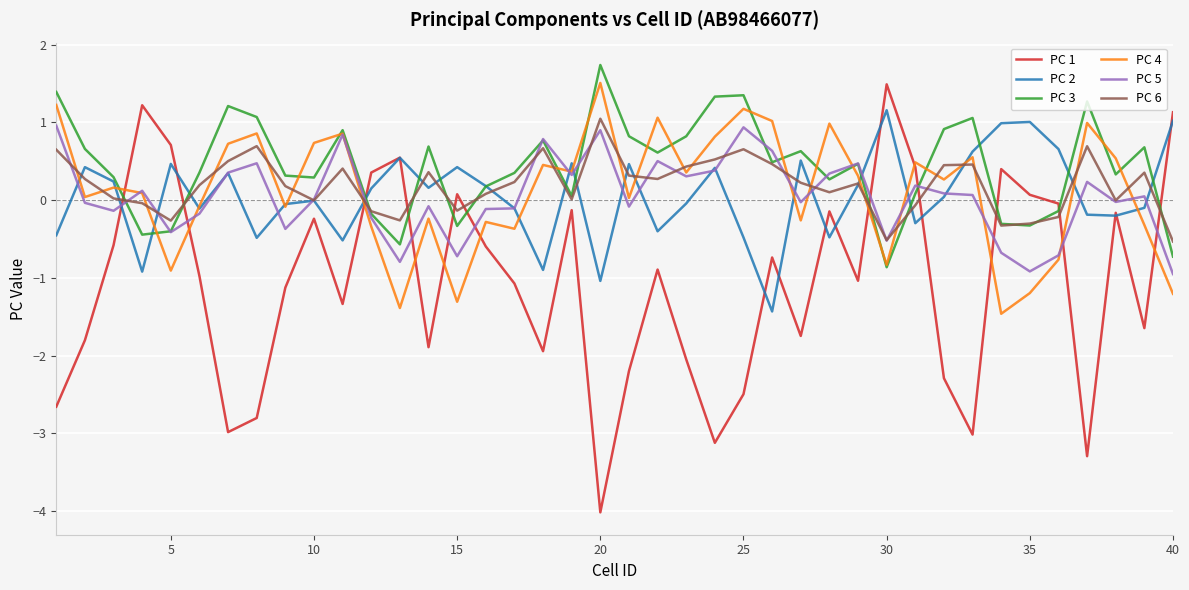

Which series ends up on top after the final intersection of PC 2 and PC 6?

PC 2